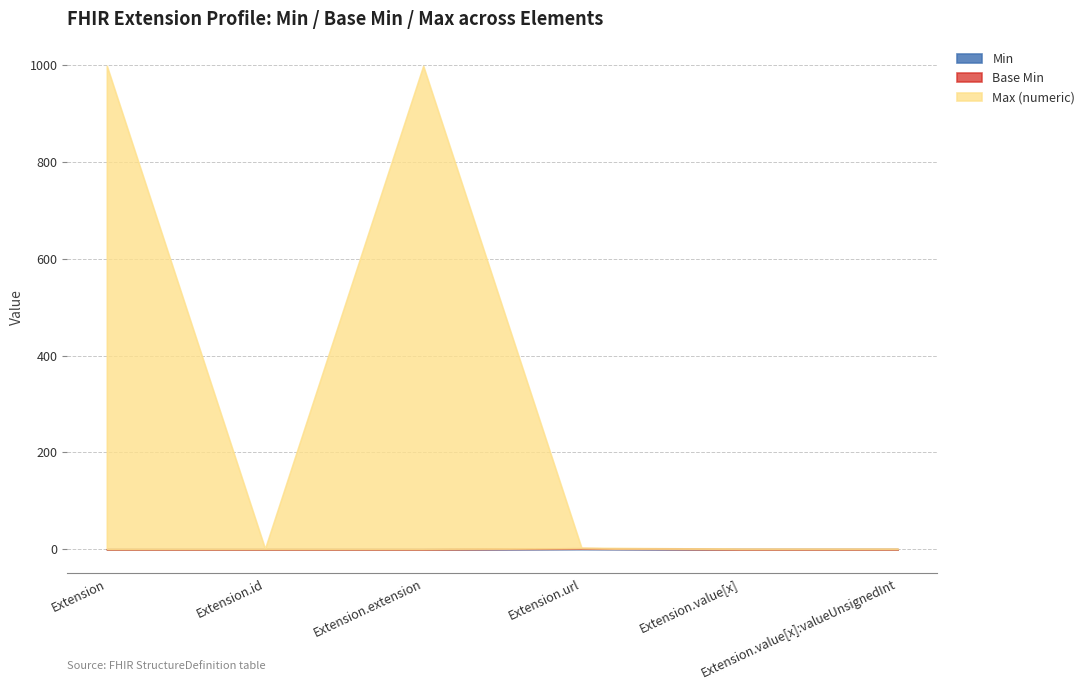

In Base Min, how many points are higher than both neighbors (excluding endpoints)?

1